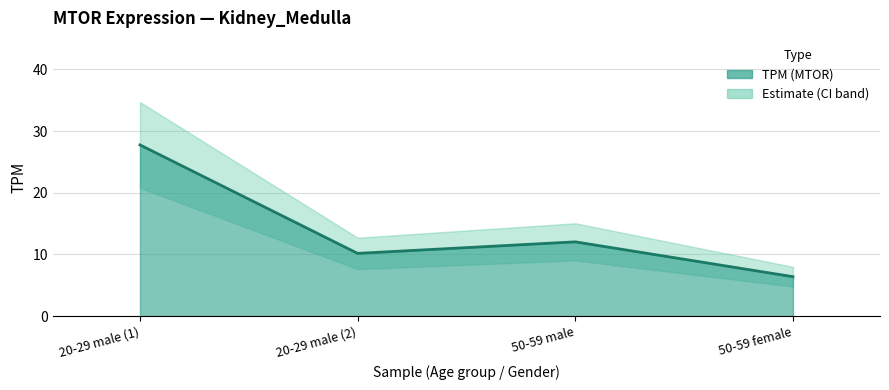

Which category has the highest value across all series?

20-29 male (1)